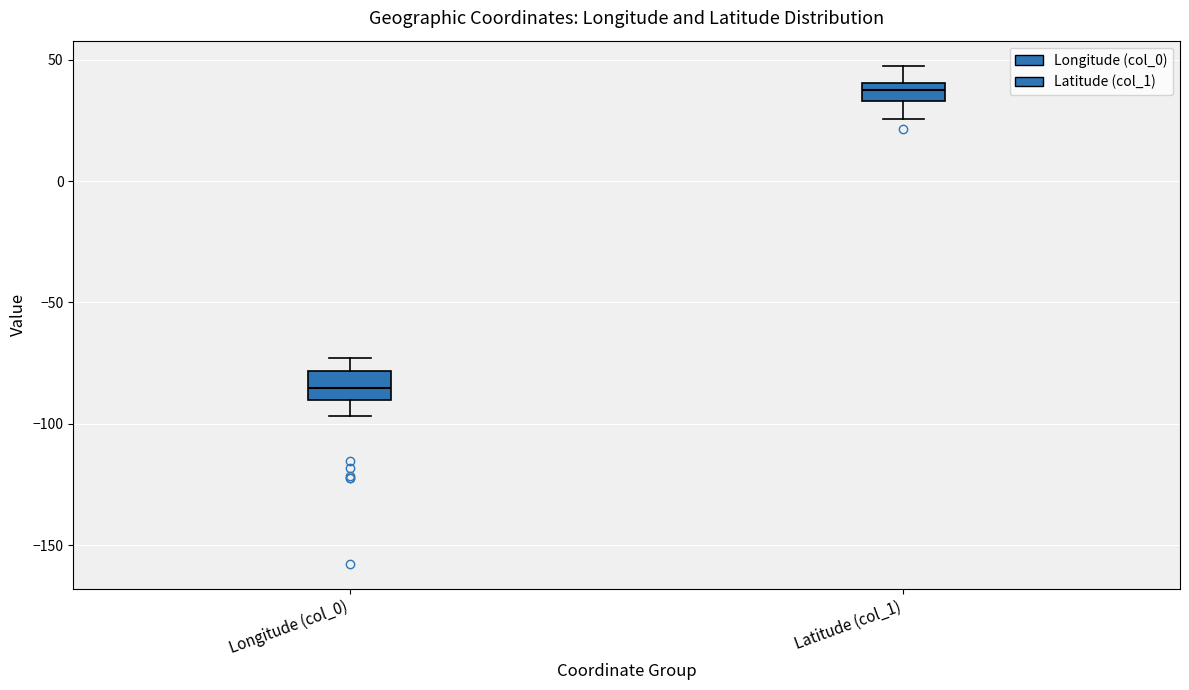

Where is the lower edge of the box for Latitude (col_1) on the y-axis? The values are not printed on the chart, so give them approximately, as read against the axis.

35